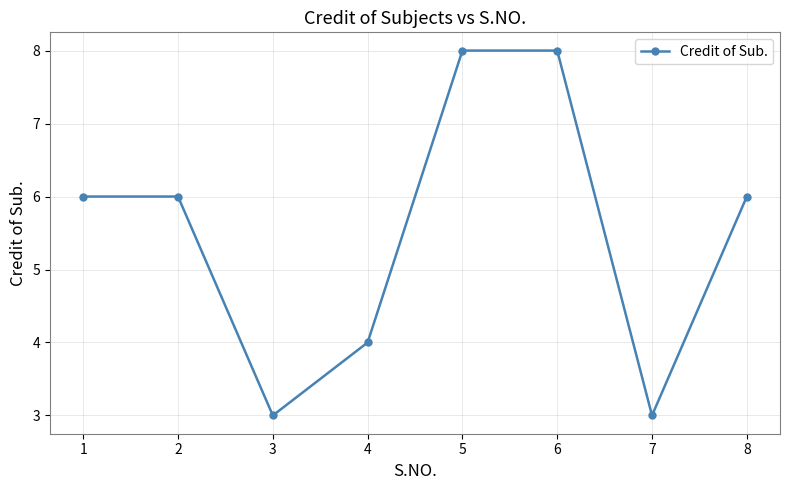

How many values are between 4 and 8?

6